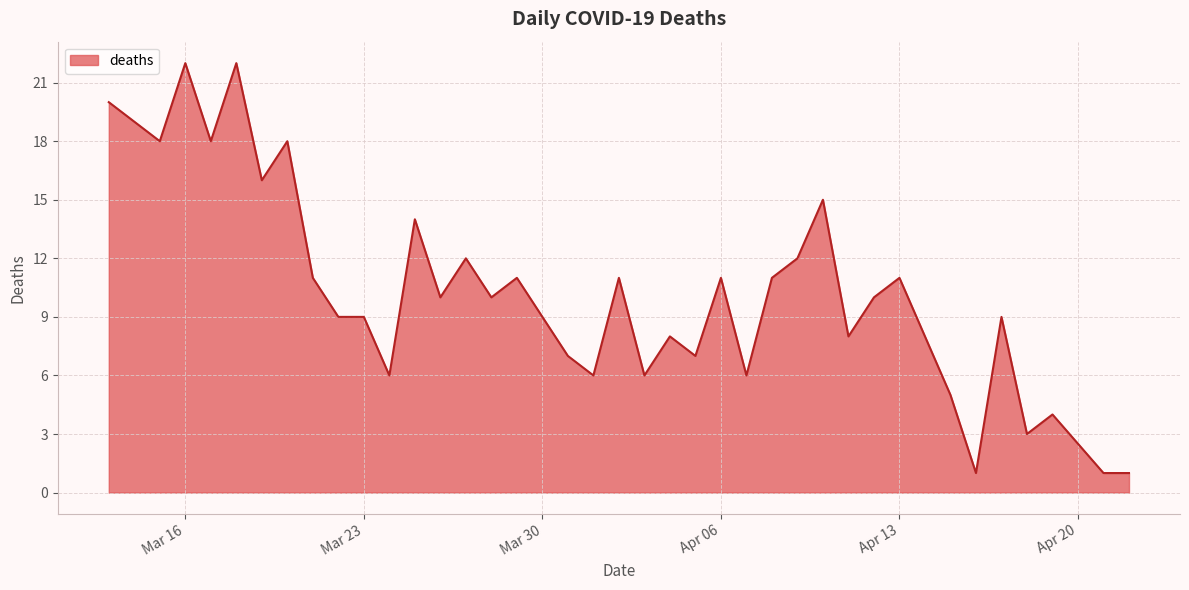

Count the number of categories in the chart.

40